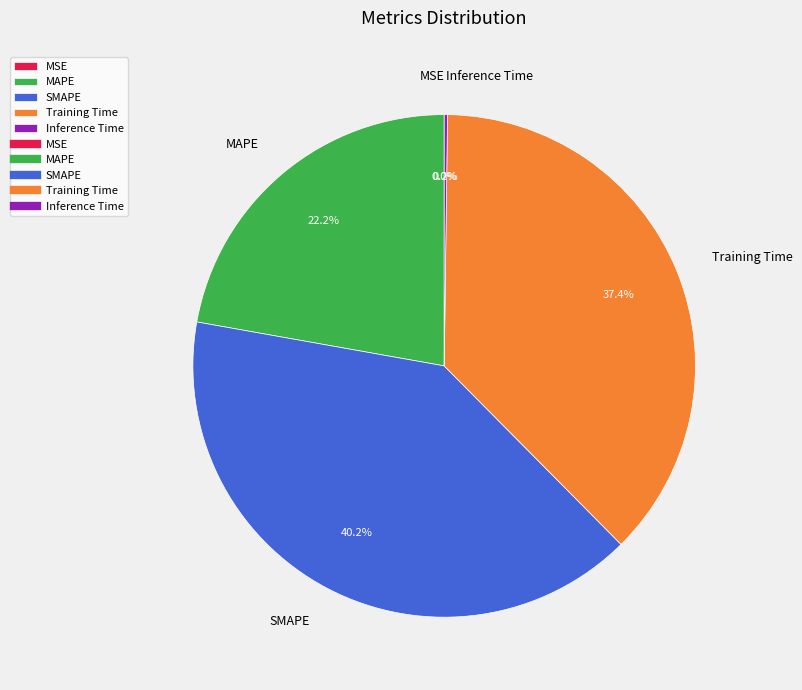

Which slice is the largest?

SMAPE